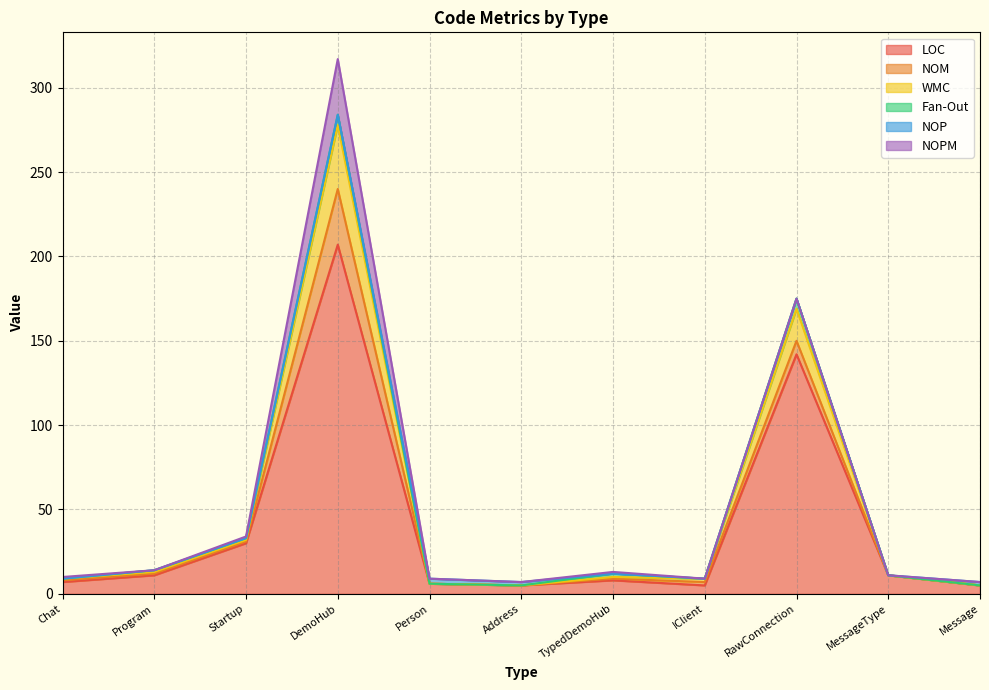

Reading left to right, list all the values displayed in this chart.

LOC: Chat=7	Program=11	Startup=30	DemoHub=207	Person=6	Address=5	TypedDemoHub=8	IClient=5	RawConnection=142	MessageType=11	Message=5
NOM: Chat=1	Program=1	Startup=1	DemoHub=33	Person=0	Address=0	TypedDemoHub=1	IClient=2	RawConnection=8	MessageType=0	Message=0
WMC: Chat=1	Program=1	Startup=1	DemoHub=38	Person=0	Address=0	TypedDemoHub=1	IClient=2	RawConnection=19	MessageType=0	Message=0
Fan-Out: Chat=0	Program=1	Startup=1	DemoHub=6	Person=0	Address=0	TypedDemoHub=2	IClient=0	RawConnection=6	MessageType=0	Message=0
NOP: Chat=0	Program=0	Startup=0	DemoHub=0	Person=3	Address=2	TypedDemoHub=0	IClient=0	RawConnection=0	MessageType=0	Message=2
NOPM: Chat=1	Program=0	Startup=1	DemoHub=33	Person=0	Address=0	TypedDemoHub=1	IClient=0	RawConnection=0	MessageType=0	Message=0